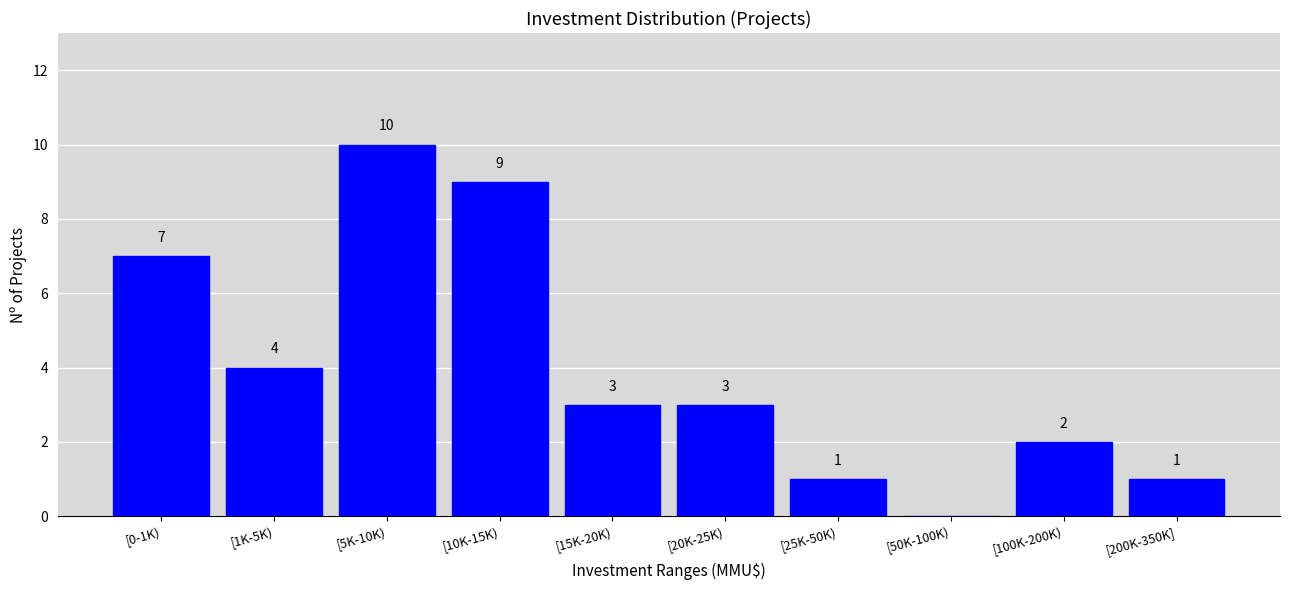

Reading right to left, what are all the values shown in this chart?

[200K-350K]=1	[100K-200K)=2	[50K-100K)=0	[25K-50K)=1	[20K-25K)=3	[15K-20K)=3	[10K-15K)=9	[5K-10K)=10	[1K-5K)=4	[0-1K)=7